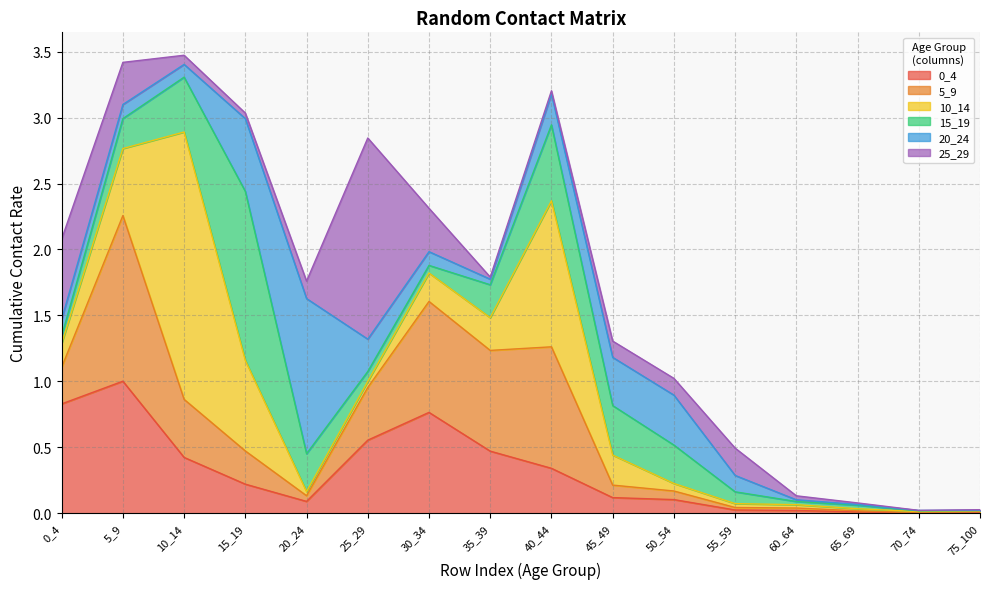

How many distinct data groups are displayed?

6